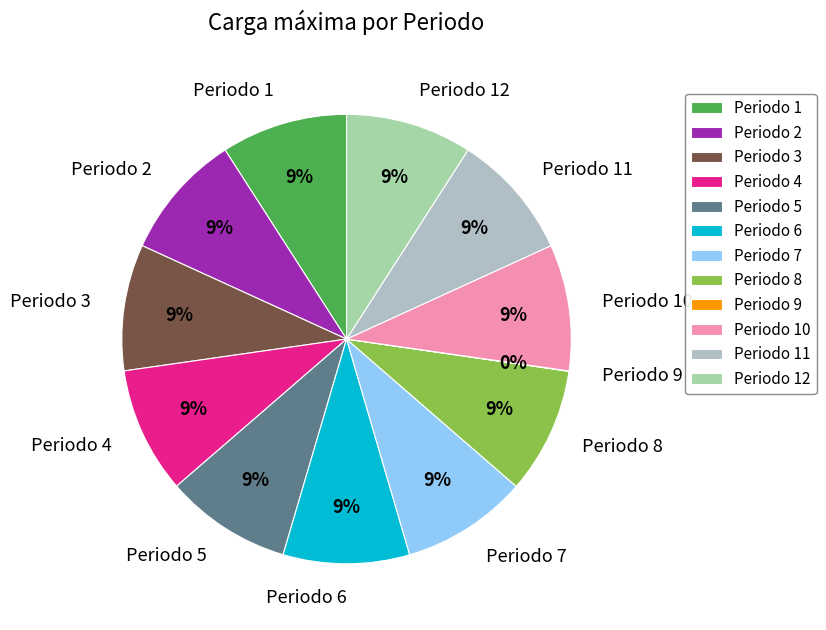

To the nearest percent, what is the combined percentage of Periodo 4 and Periodo 6?

18%